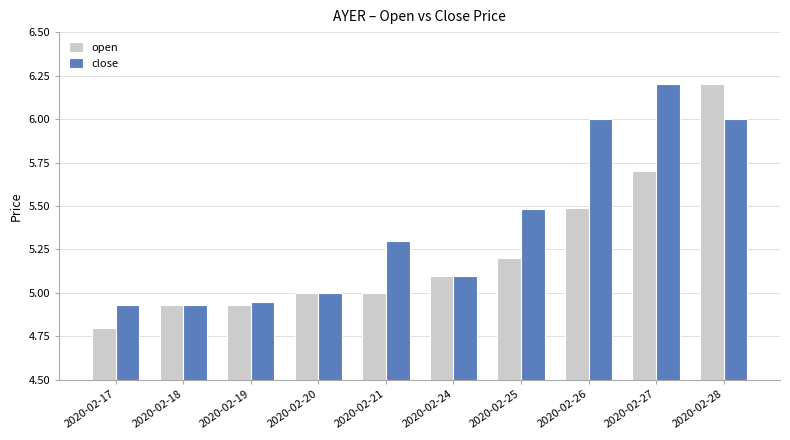

Is it true that close equals 7.5 at 2020-02-25?

False